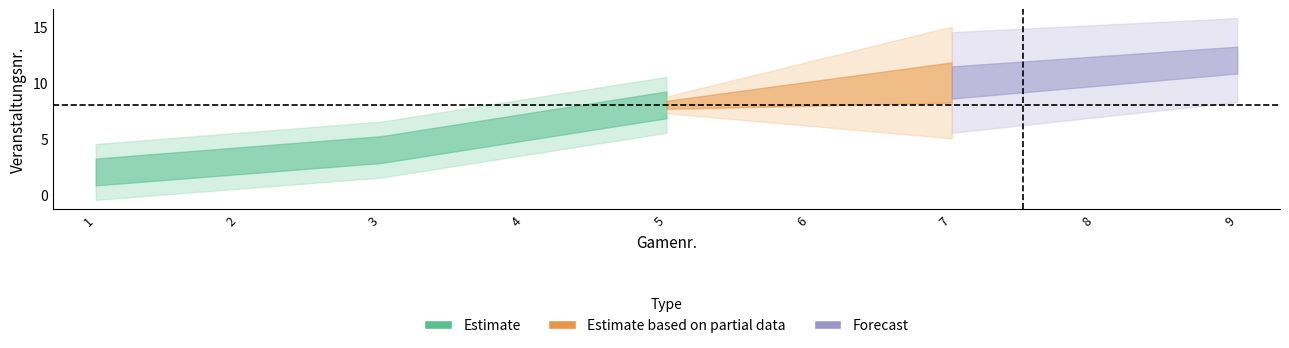

What value does the data have at 8?

11